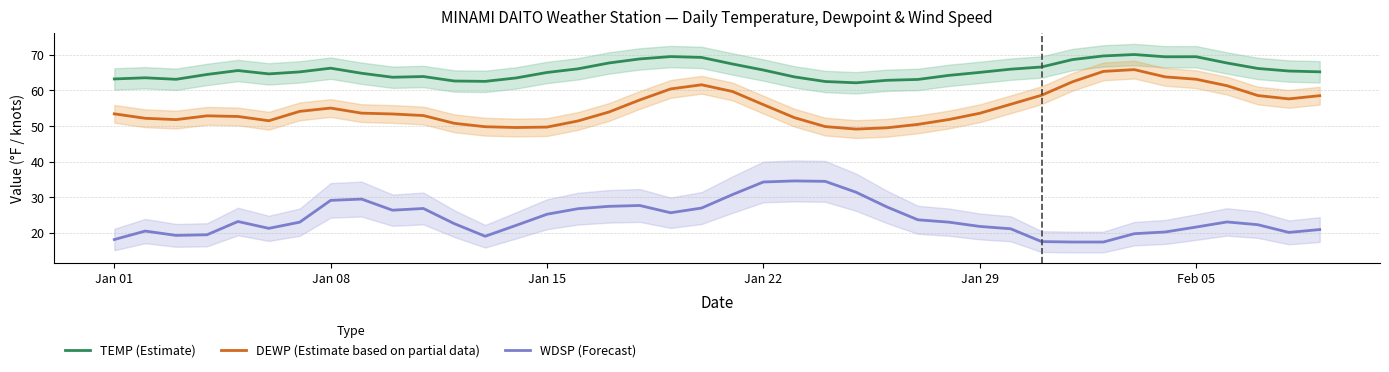

What is the lowest value of the WDSP (Forecast) series?

17.4